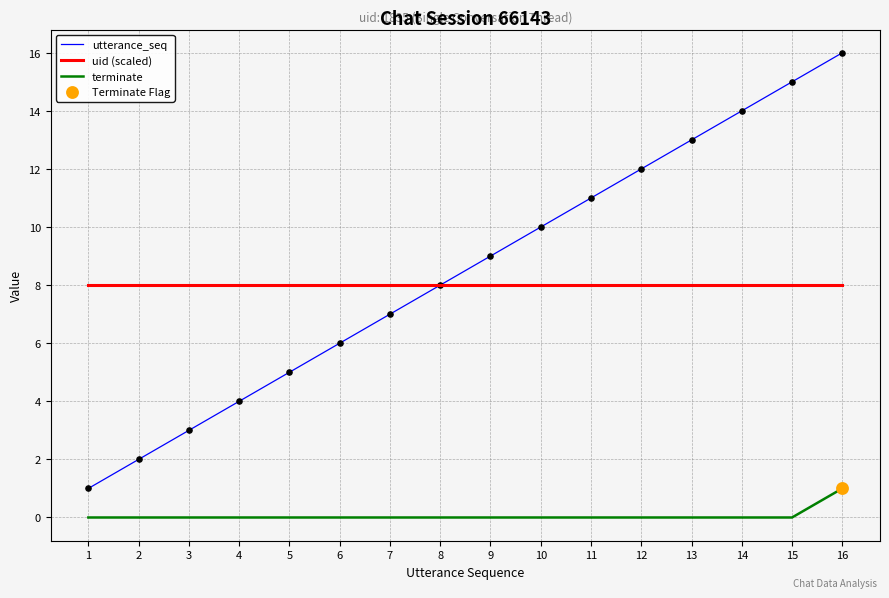

Which series has the largest range (max minus min)?

utterance_seq